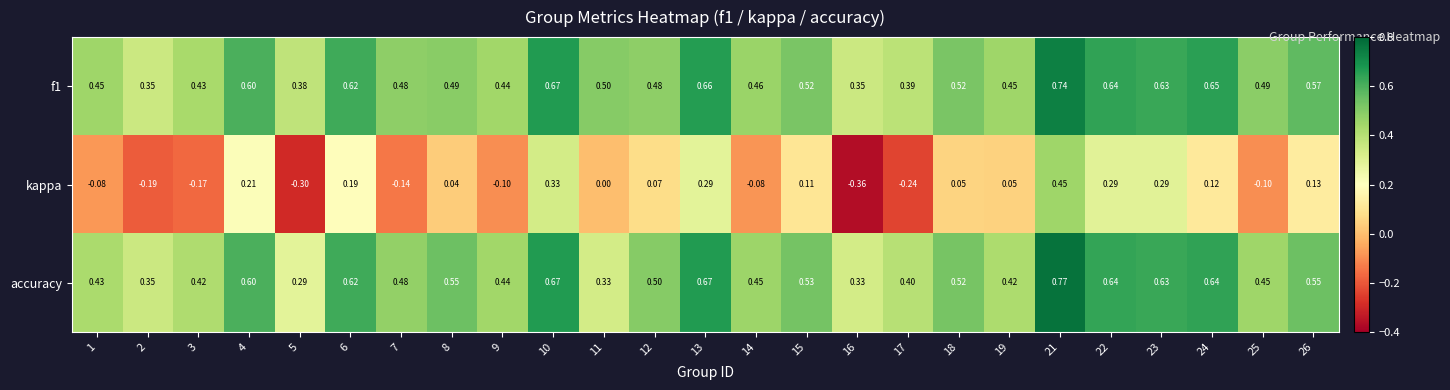

At which category does the chart reach its peak across all series?

21